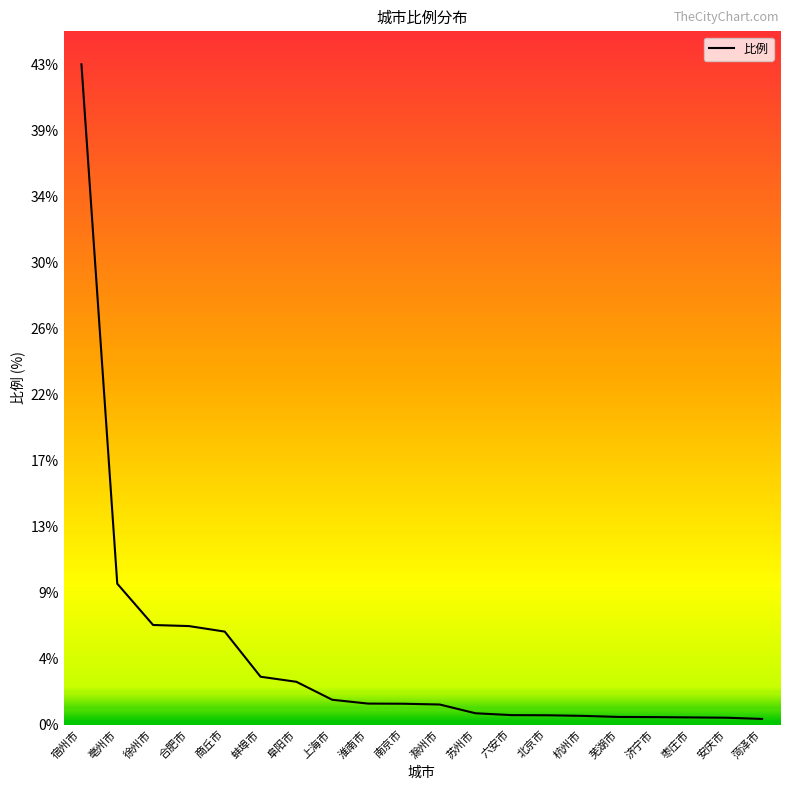

Where does the data first go above 1?

宿州市